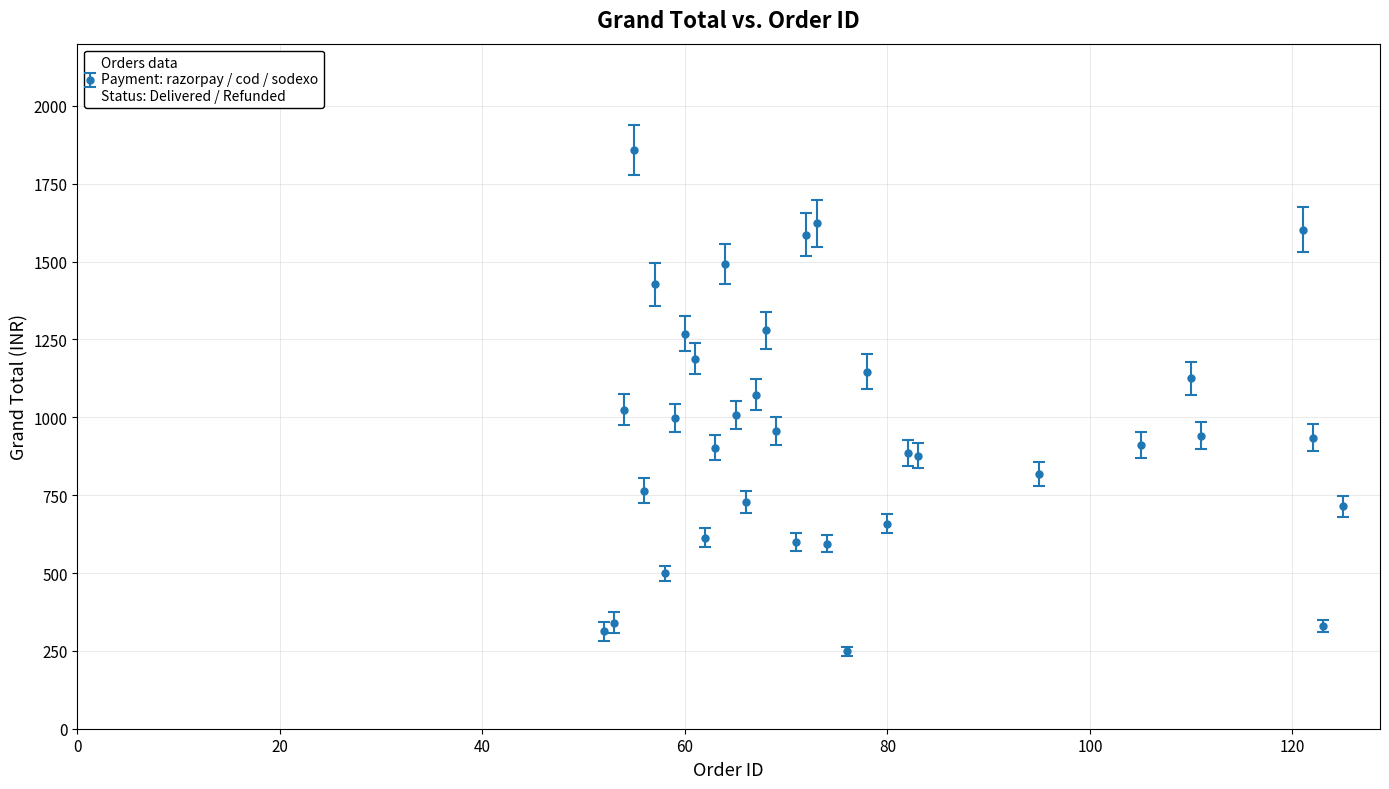

What is the greatest value displayed?

1858